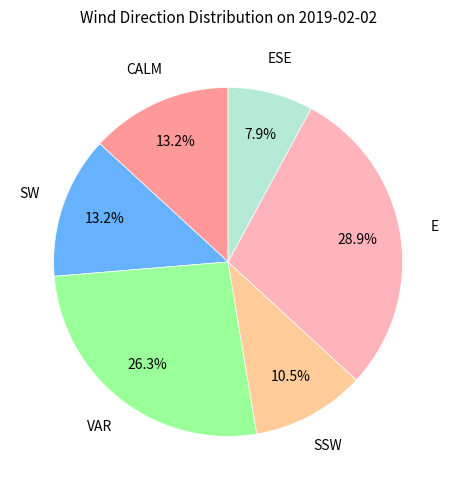

Count the number of slices in the pie.

6